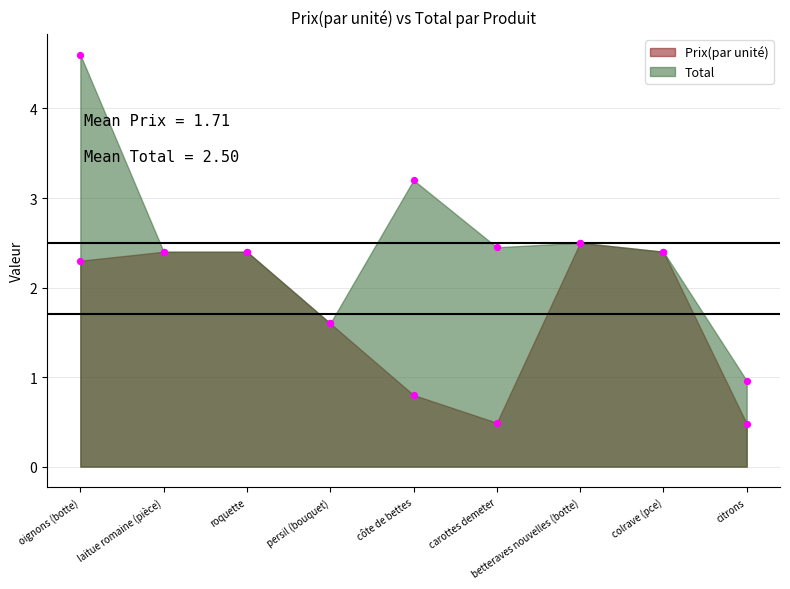

Which series contains the lowest Y value?

Prix(par unité)